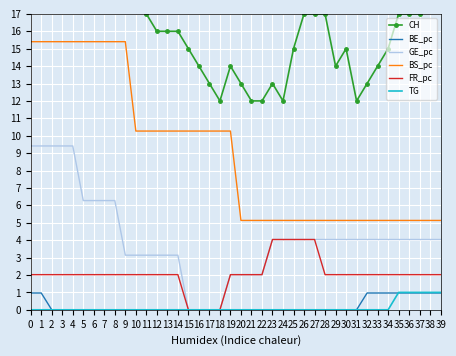

Is the value of BE_pc at 20 greater than the value of FR_pc at 24?

No